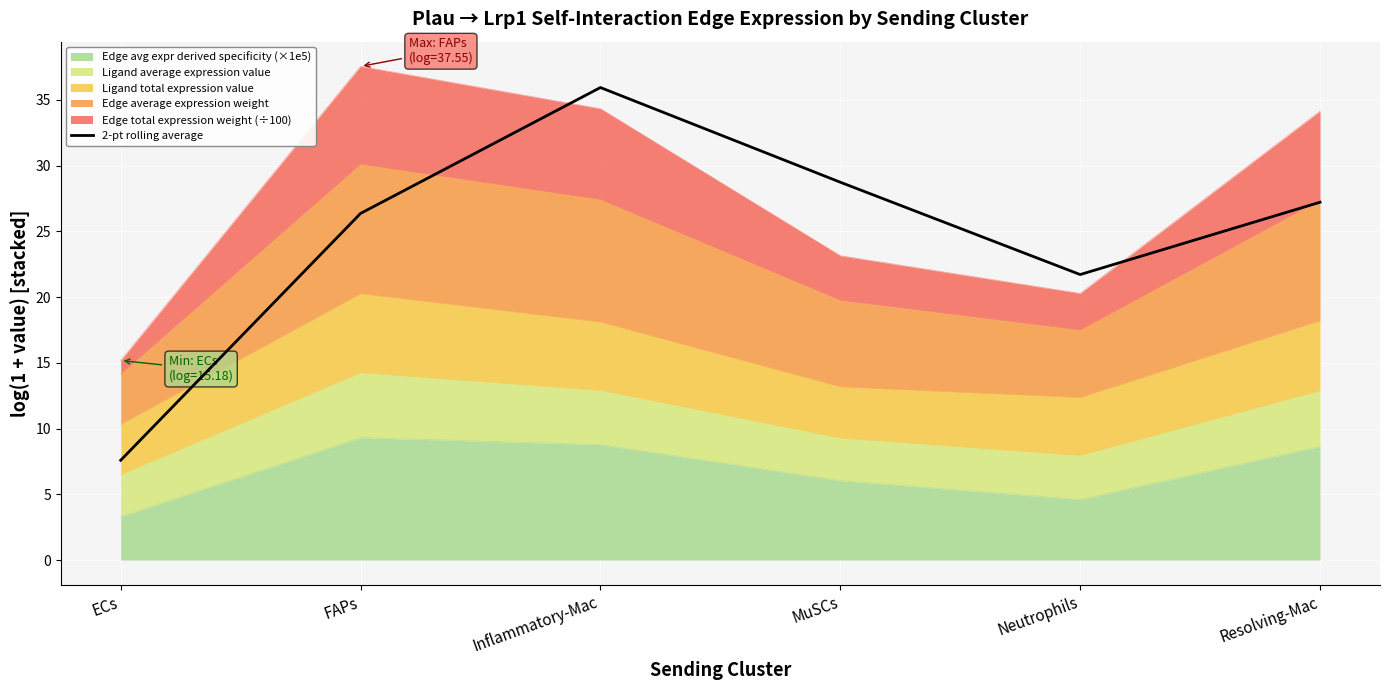

Which label corresponds to the smallest value in the chart?

ECs